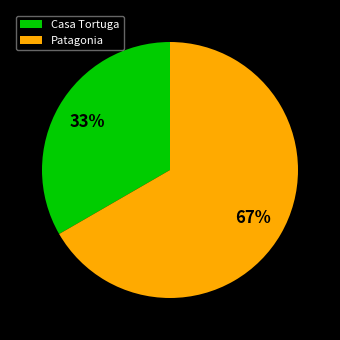

Does any single category account for the majority?

Yes